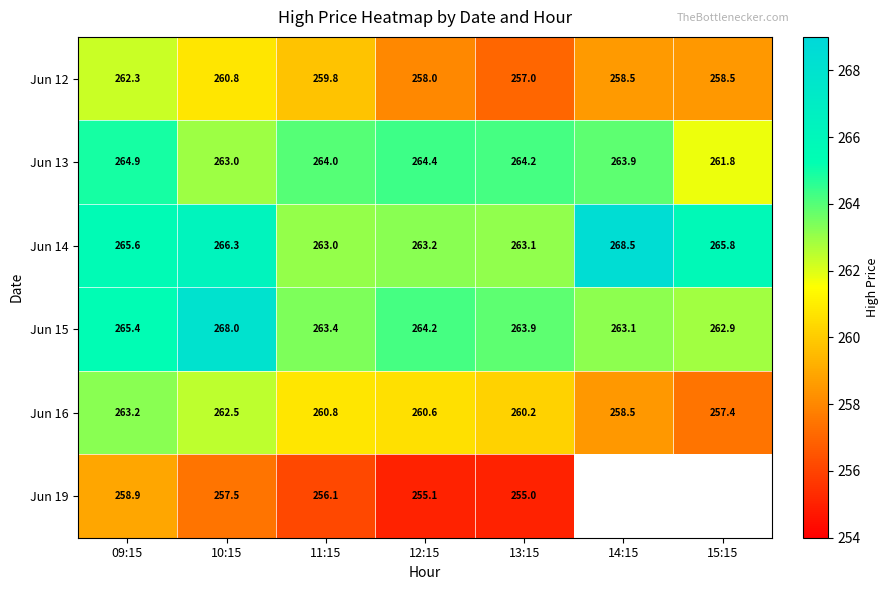

Is the value of Jun 15 at 10:15 greater than the value of Jun 12 at 10:15?

Yes